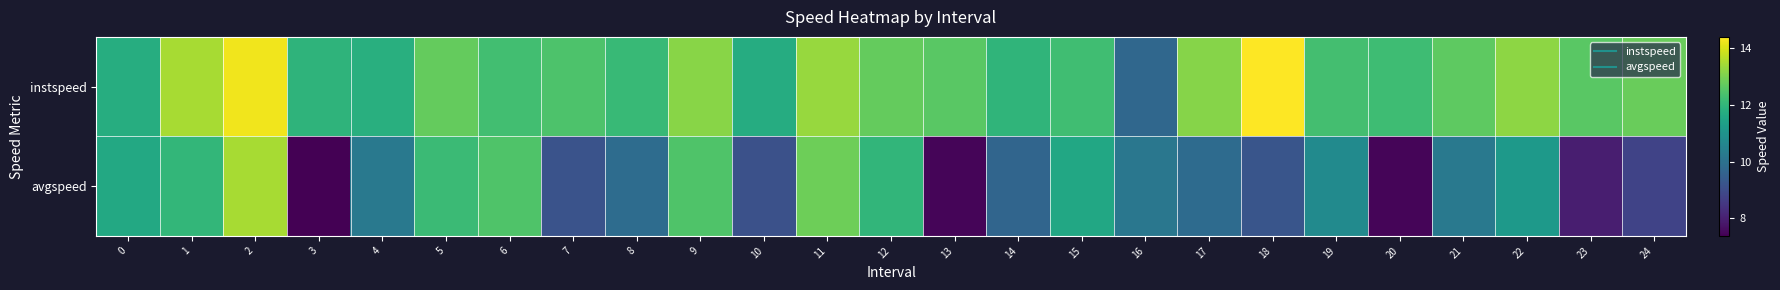

Rank the series at 1 from highest to lowest value.

instspeed, avgspeed